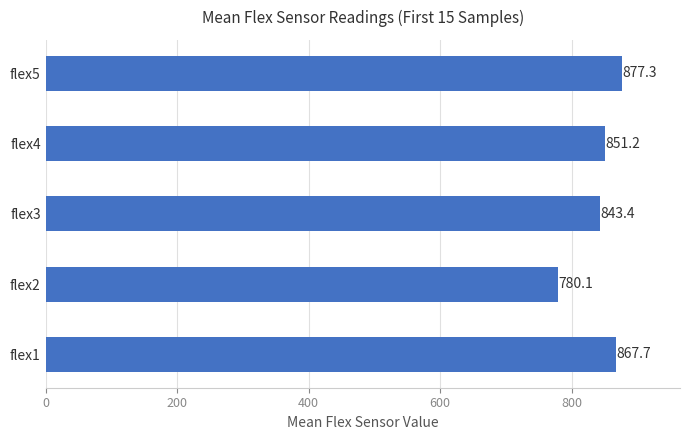

Reading top to bottom, extract all data points from this chart.

877.3	851.2	843.4	780.1	867.7